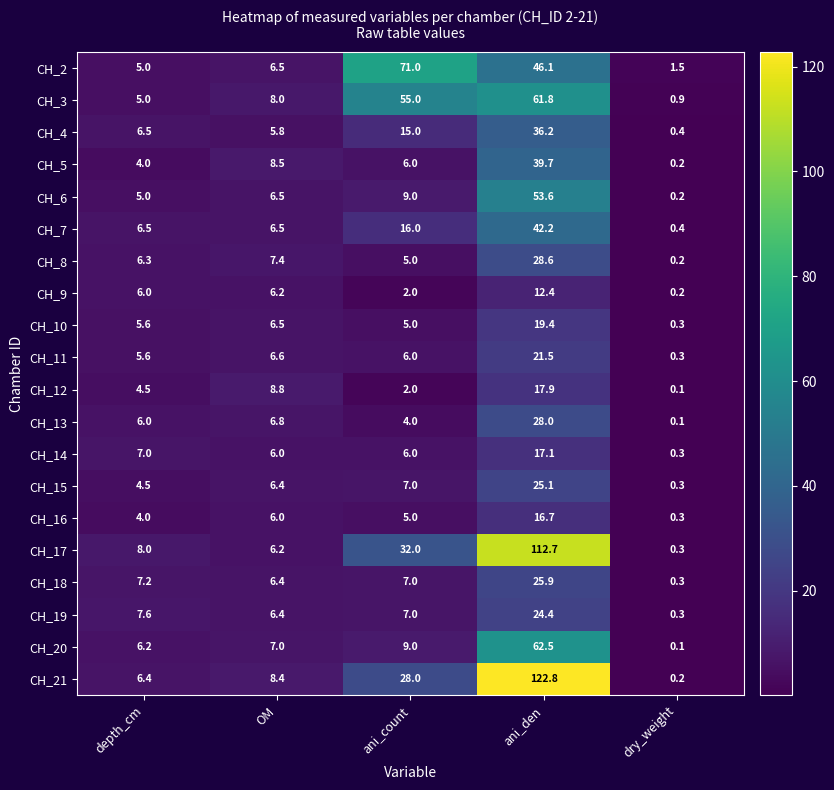

Rank the series by their maximum value, from highest to lowest.

CH_21, CH_17, CH_2, CH_20, CH_3, CH_6, CH_7, CH_5, CH_4, CH_8, CH_13, CH_18, CH_15, CH_19, CH_11, CH_10, CH_12, CH_14, CH_16, CH_9